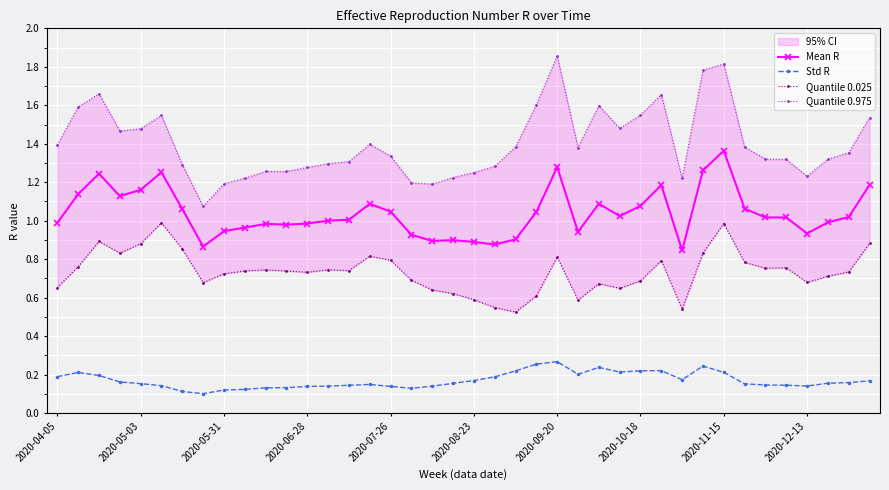

True or false: Mean R has more than 2 points higher than both neighbors.

True